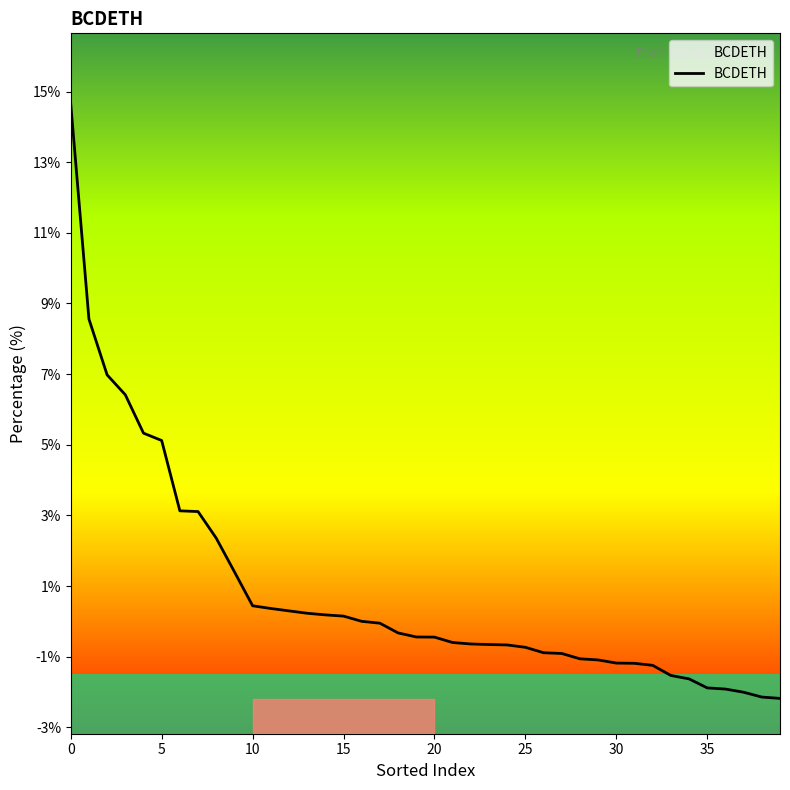

What is the maximum value shown in the chart?

14.6